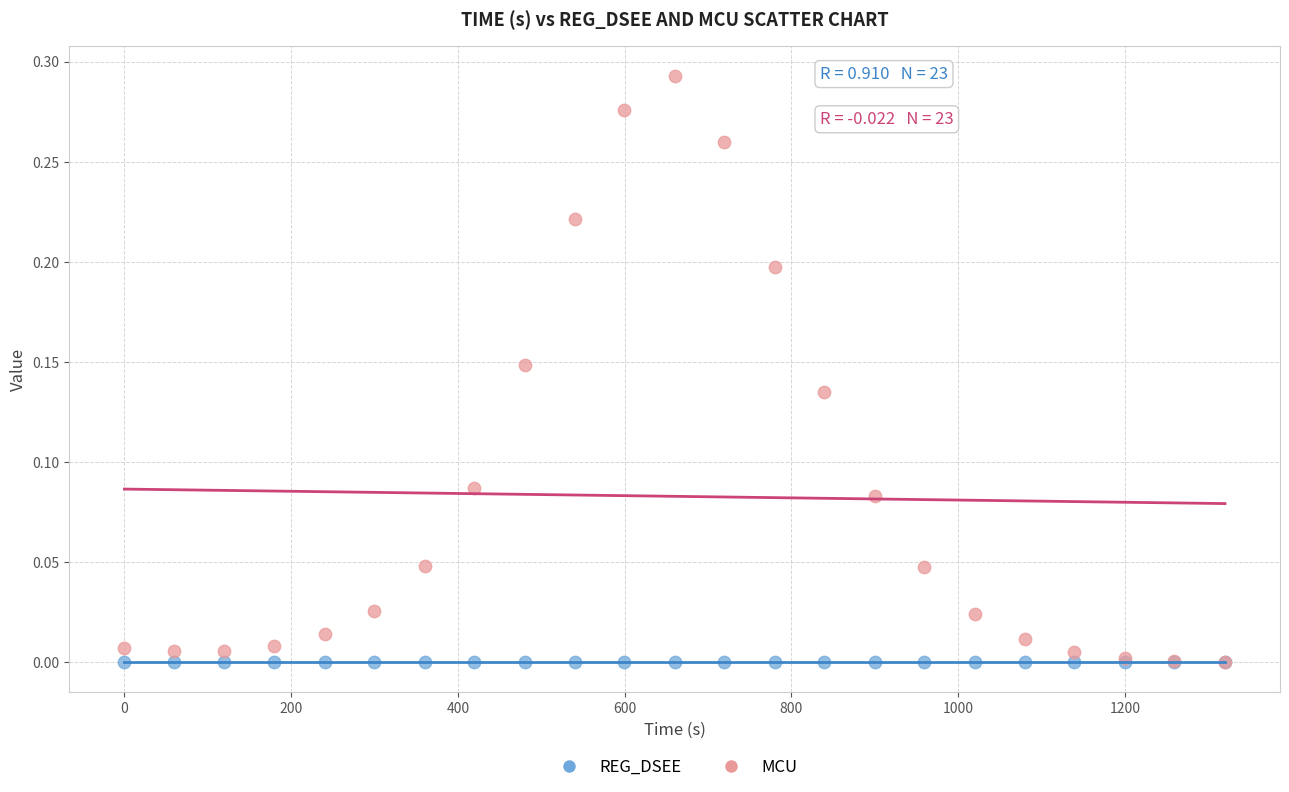

Which series has the largest Y range (max minus min)?

MCU